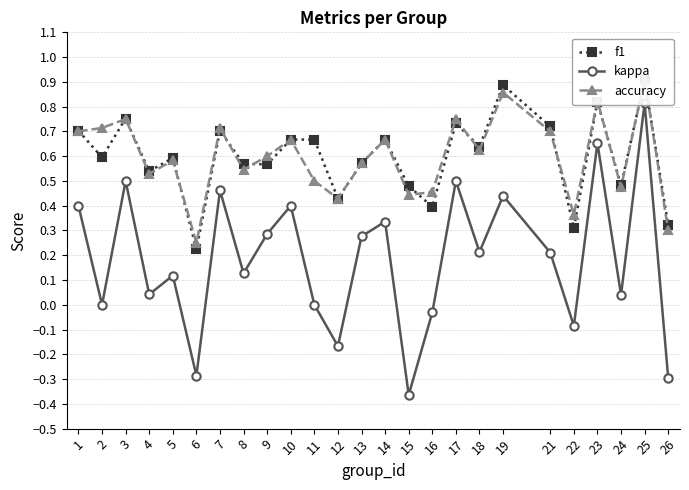

Reading left to right, transcribe all the data shown in this chart.

f1: 0.7	0.6	0.8	0.5	0.6	0.2	0.7	0.6	0.6	0.7	0.7	0.4	0.6	0.7	0.5	0.4	0.7	0.6	0.9	0.7	0.3	0.8	0.5	0.9	0.3
kappa: 0.4	0.0	0.5	0.0	0.1	-0.3	0.5	0.1	0.3	0.4	0.0	-0.2	0.3	0.3	-0.4	-0.0	0.5	0.2	0.4	0.2	-0.1	0.7	0.0	0.8	-0.3
accuracy: 0.7	0.7	0.8	0.5	0.6	0.2	0.7	0.5	0.6	0.7	0.5	0.4	0.6	0.7	0.4	0.5	0.8	0.6	0.9	0.7	0.4	0.8	0.5	0.9	0.3